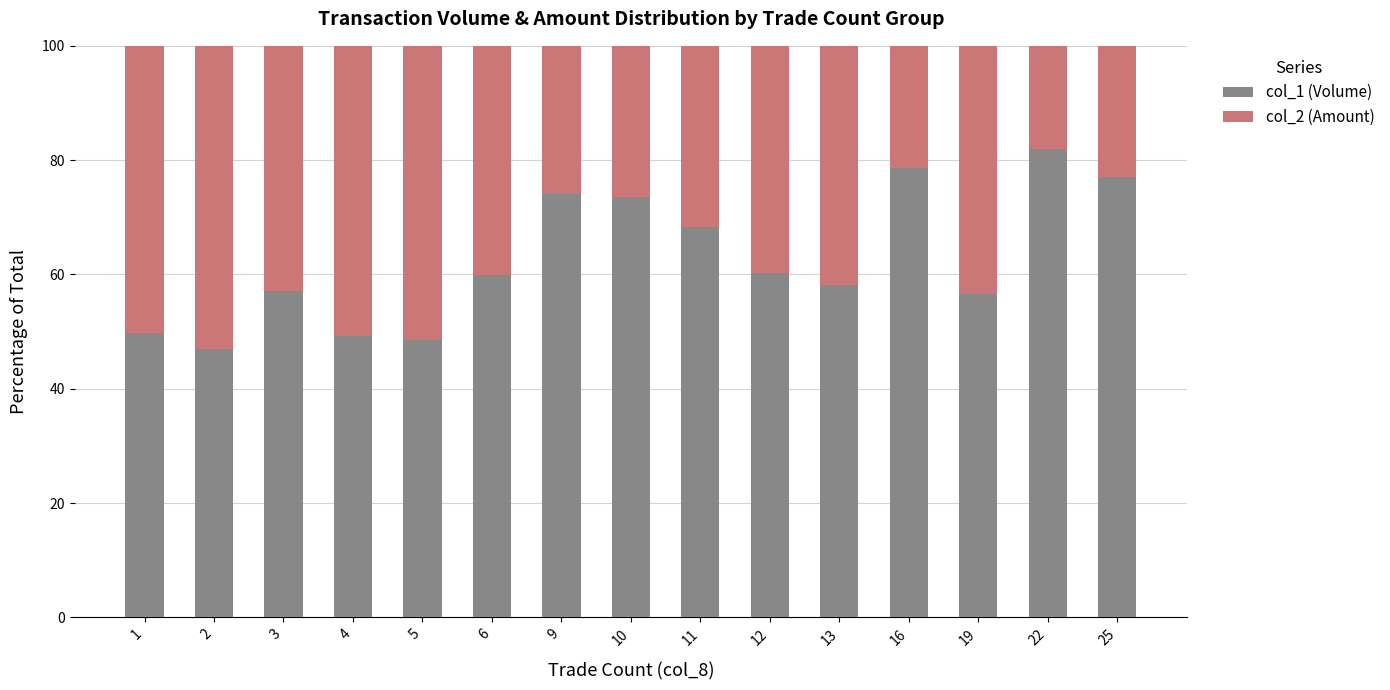

What is the total value across all series at 16?

100.0